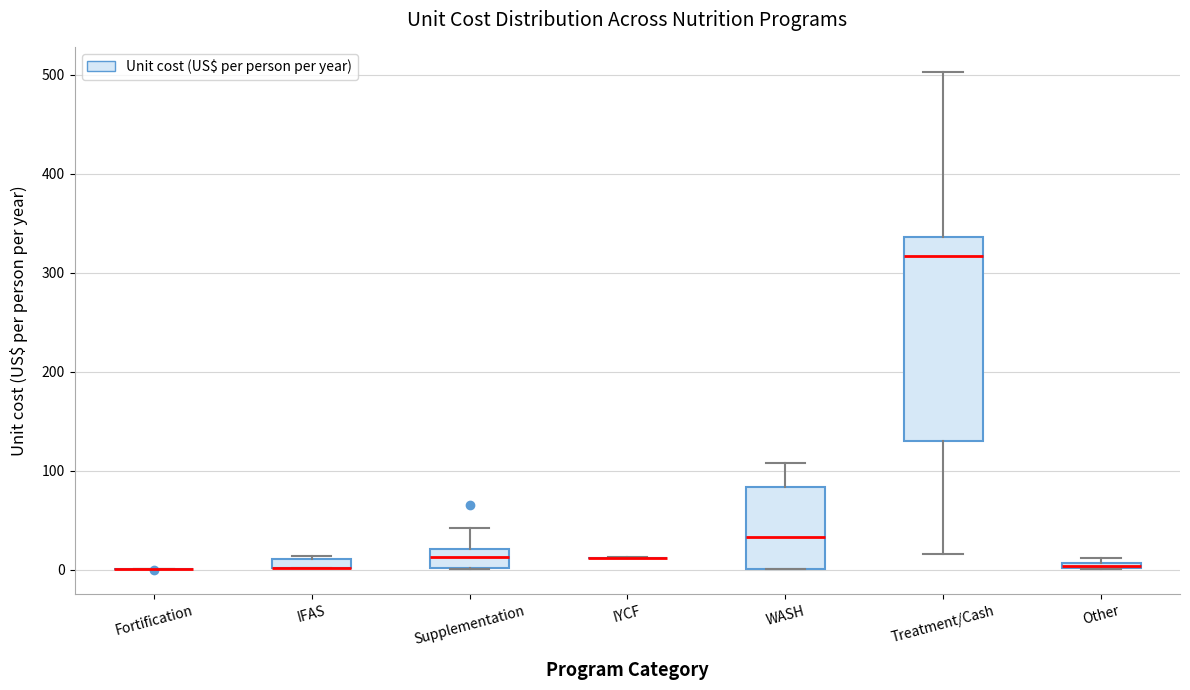

Comparing the boxes themselves (not the whiskers), which one is the tallest?

Treatment/Cash